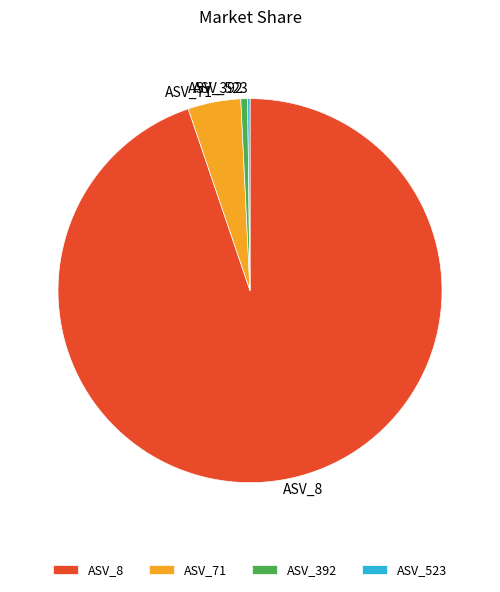

Between ASV_392 and ASV_8, which is larger?

ASV_8